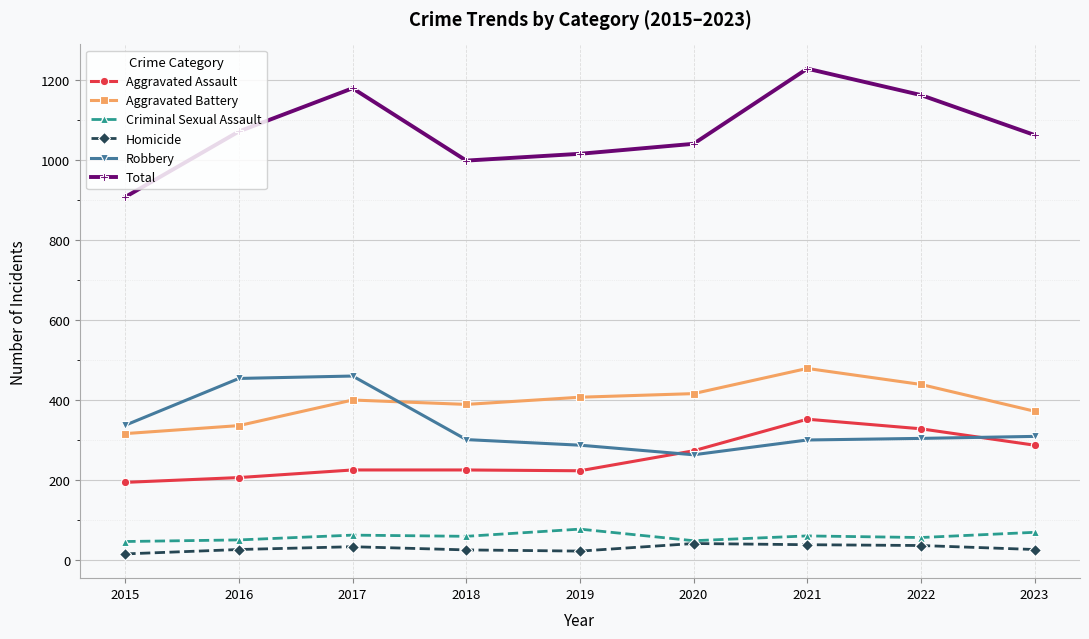

The Robbery series shows 177 at 2019. True or false?

False